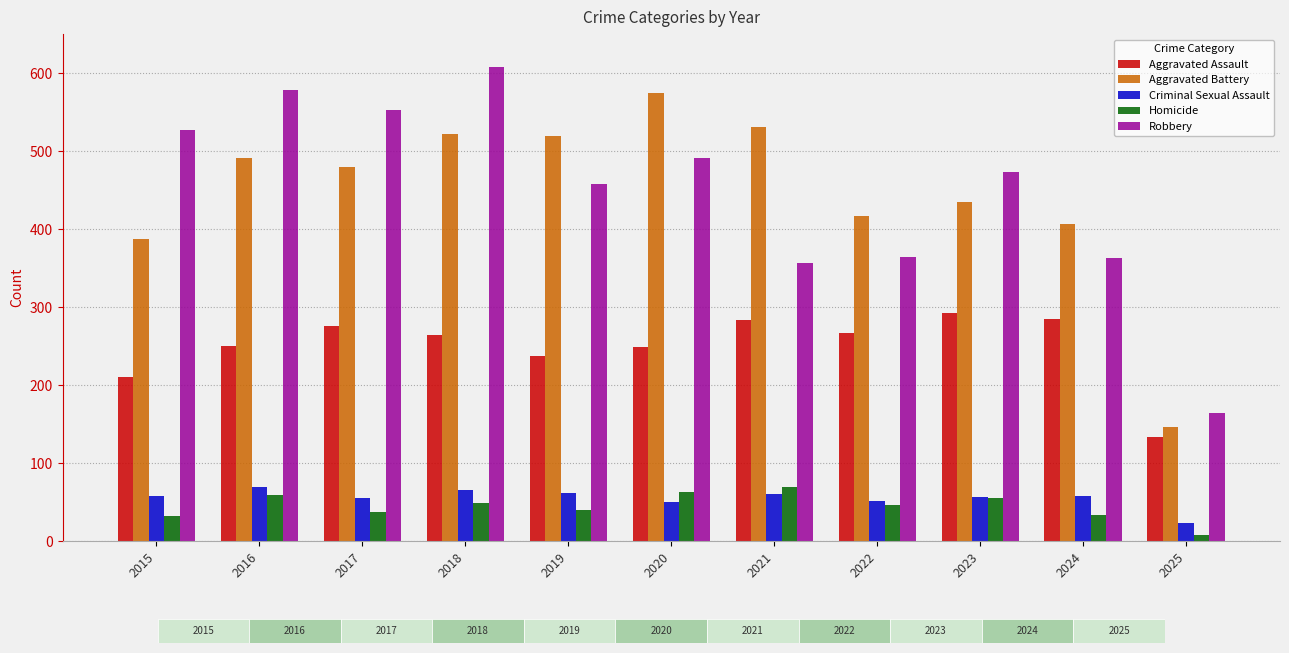

What is the value of the Robbery bar at the 10th from the left?

363